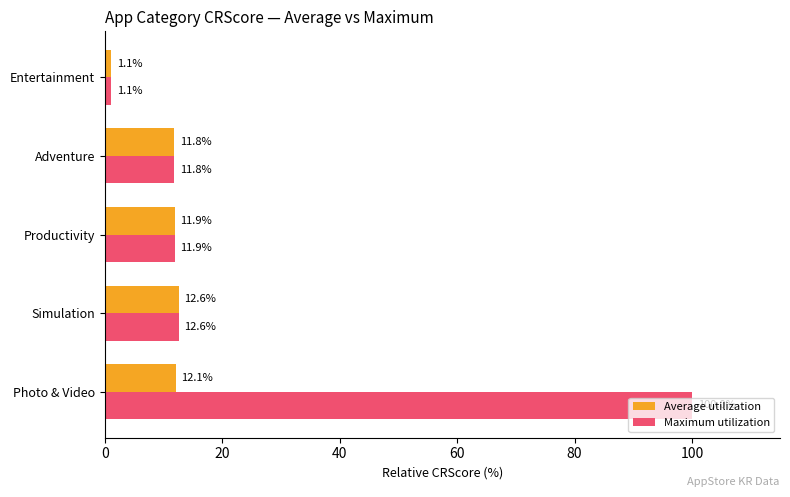

What value does the Maximum utilization series have at Simulation?

12.6